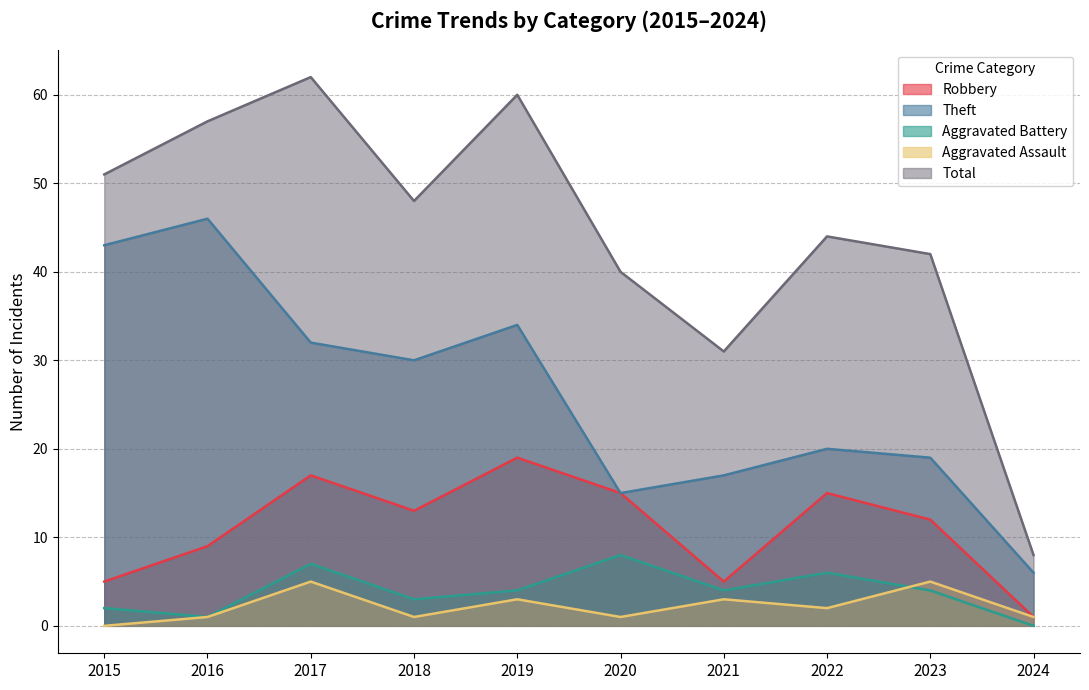

Reading left to right, list all the values displayed in this chart.

Robbery: 2015=5	2016=9	2017=17	2018=13	2019=19	2020=15	2021=5	2022=15	2023=12	2024=1
Theft: 2015=43	2016=46	2017=32	2018=30	2019=34	2020=15	2021=17	2022=20	2023=19	2024=6
Aggravated Battery: 2015=2	2016=1	2017=7	2018=3	2019=4	2020=8	2021=4	2022=6	2023=4	2024=0
Aggravated Assault: 2015=0	2016=1	2017=5	2018=1	2019=3	2020=1	2021=3	2022=2	2023=5	2024=1
Total: 2015=51	2016=57	2017=62	2018=48	2019=60	2020=40	2021=31	2022=44	2023=42	2024=8